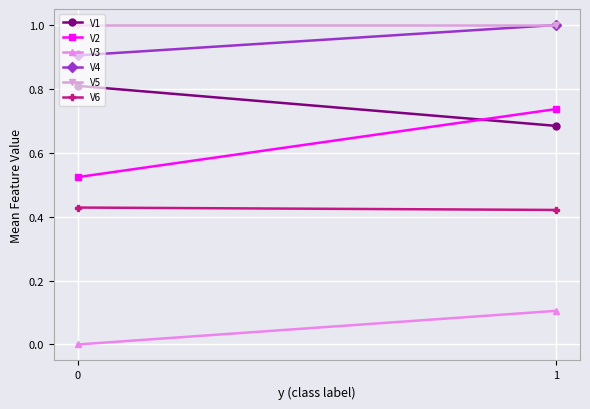

Is this an area chart (filled region under the line)?

No